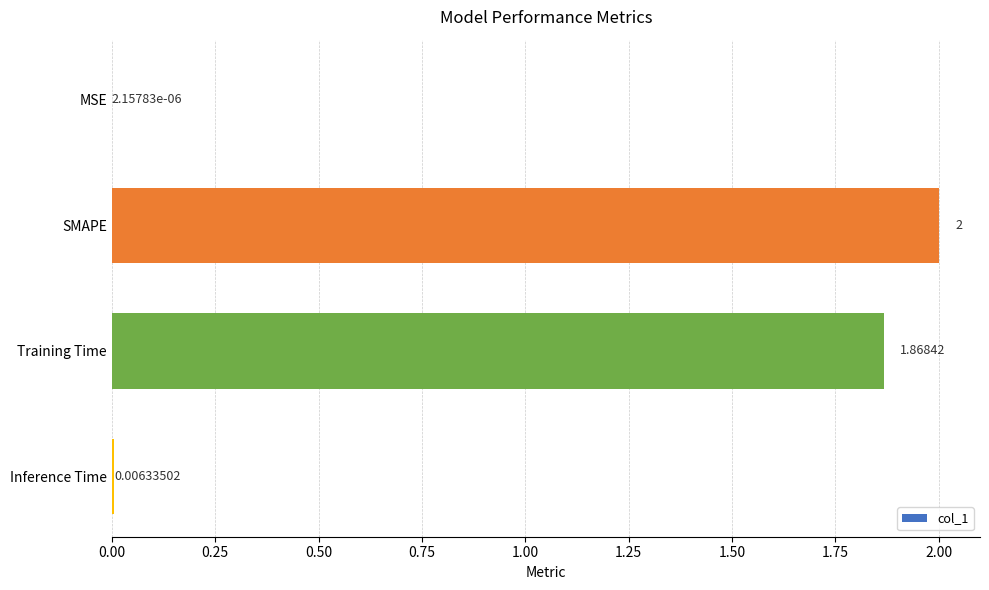

How many categories are shown in the chart?

4